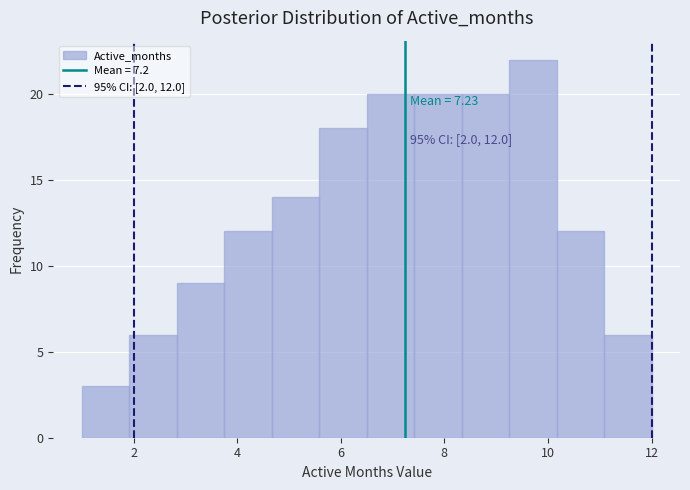

Over which range of the x-axis is the bar tallest?

9.2 to 10.2